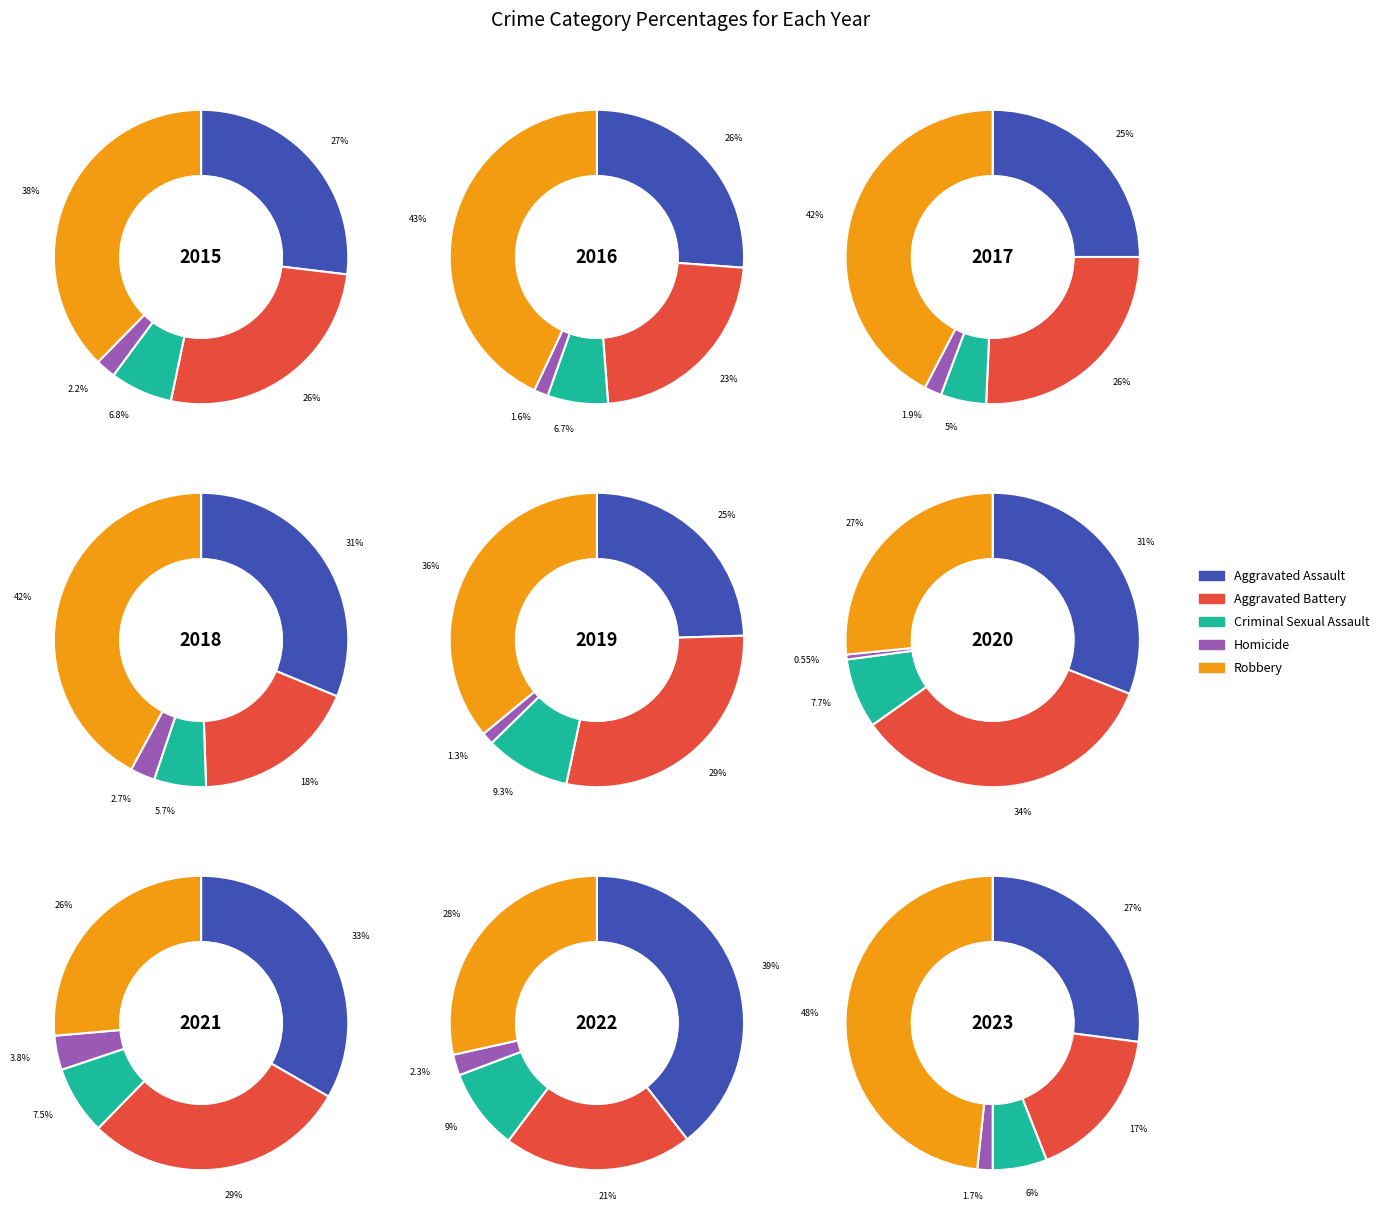

To the nearest percent, what portion does 7 represent?

8%